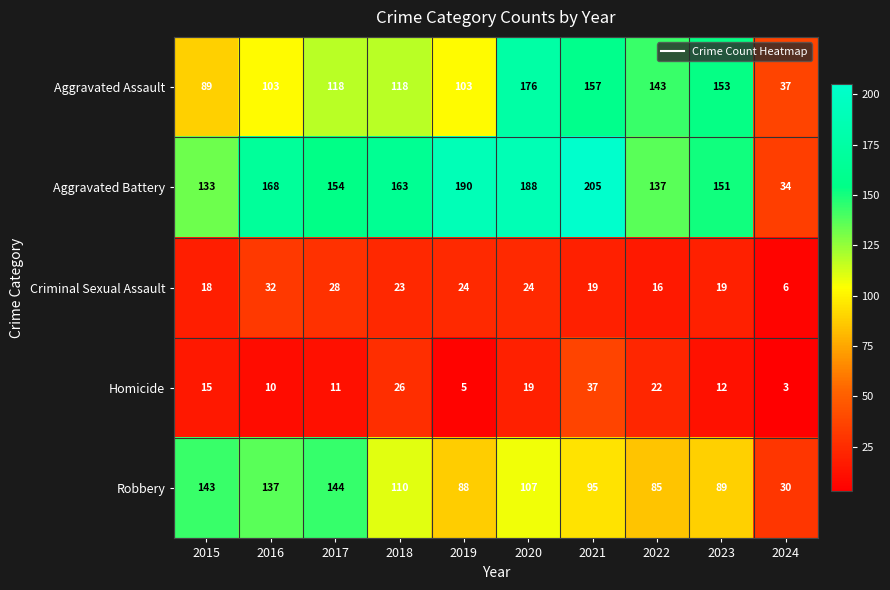

Which series has the widest spread of values?

Aggravated Battery